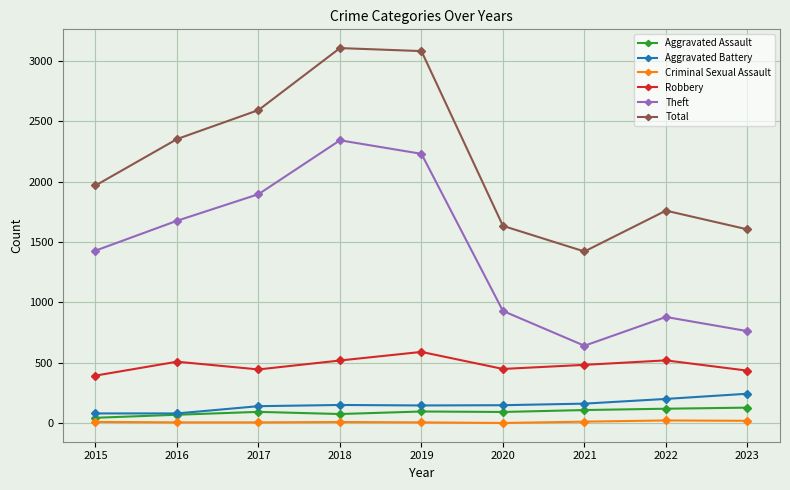

How many lines are shown in the chart?

6